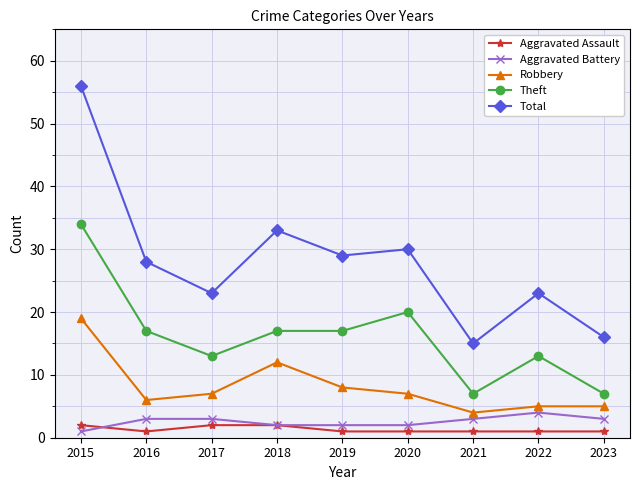

What is the maximum value shown in the chart?

56